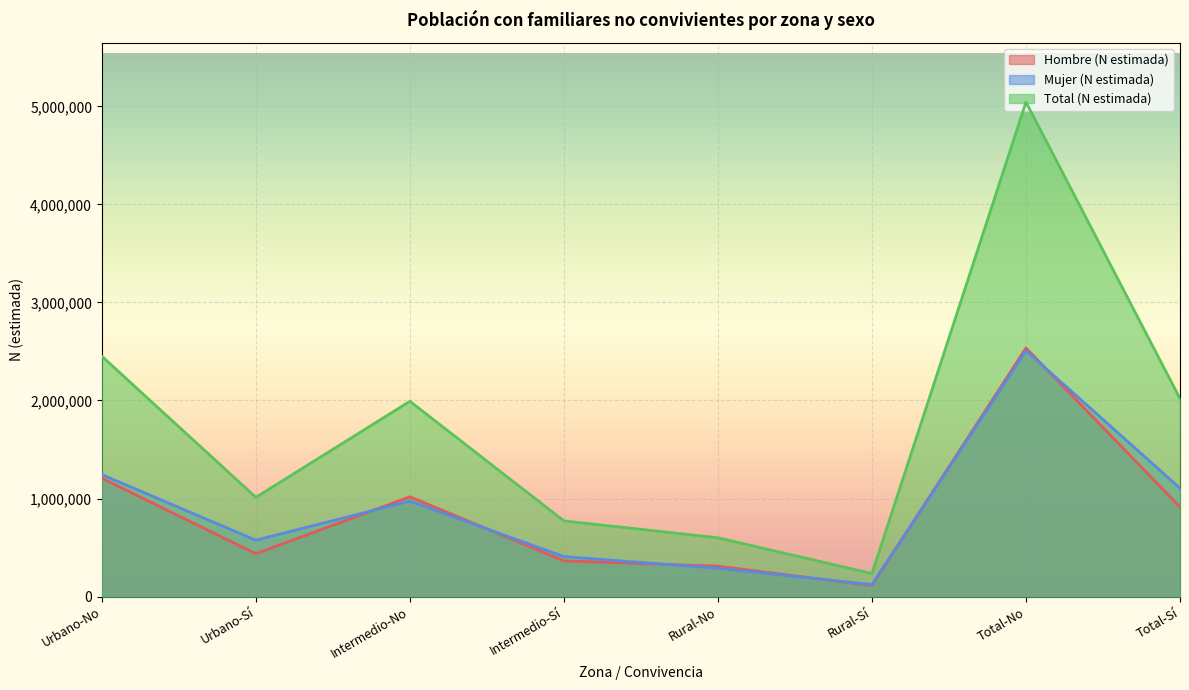

Which series has the largest total across all categories?

Total (N estimada)